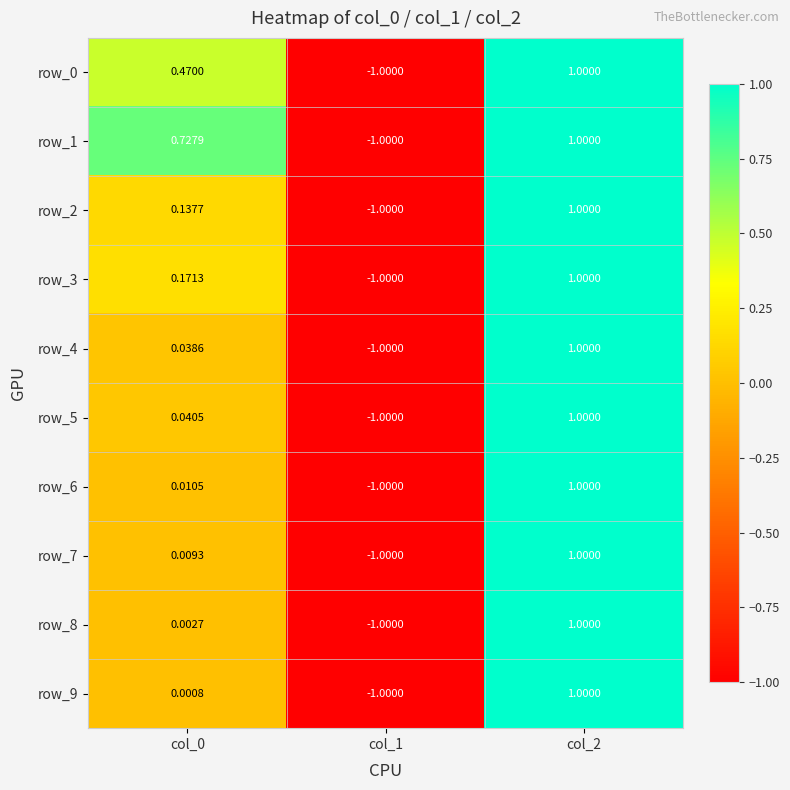

Which series has the largest total across all categories?

row_1